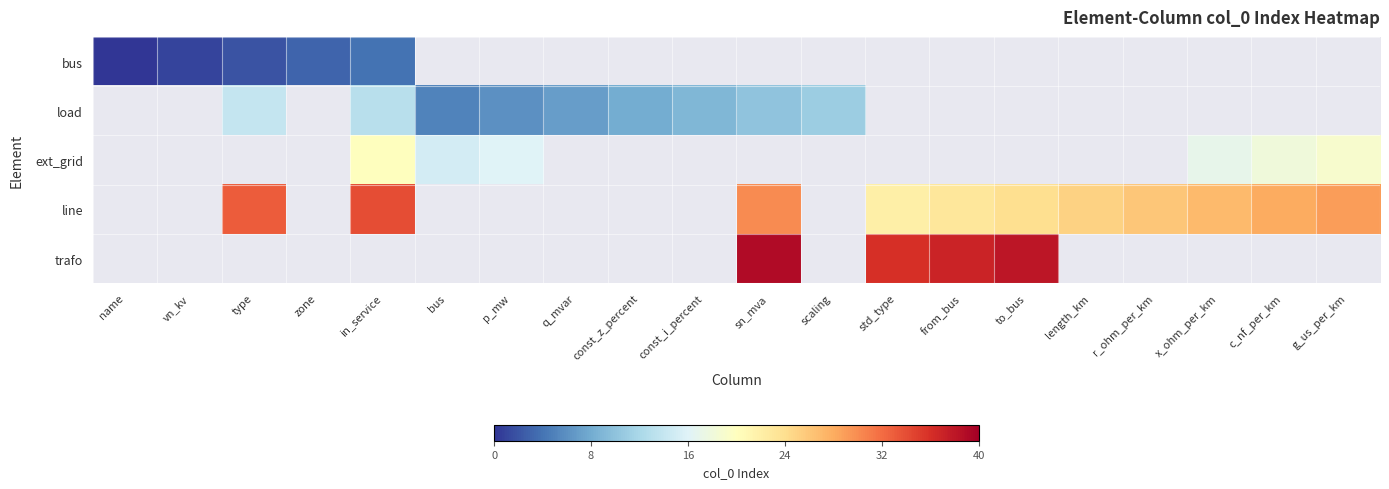

Which category has the highest value across all series?

sn_mva